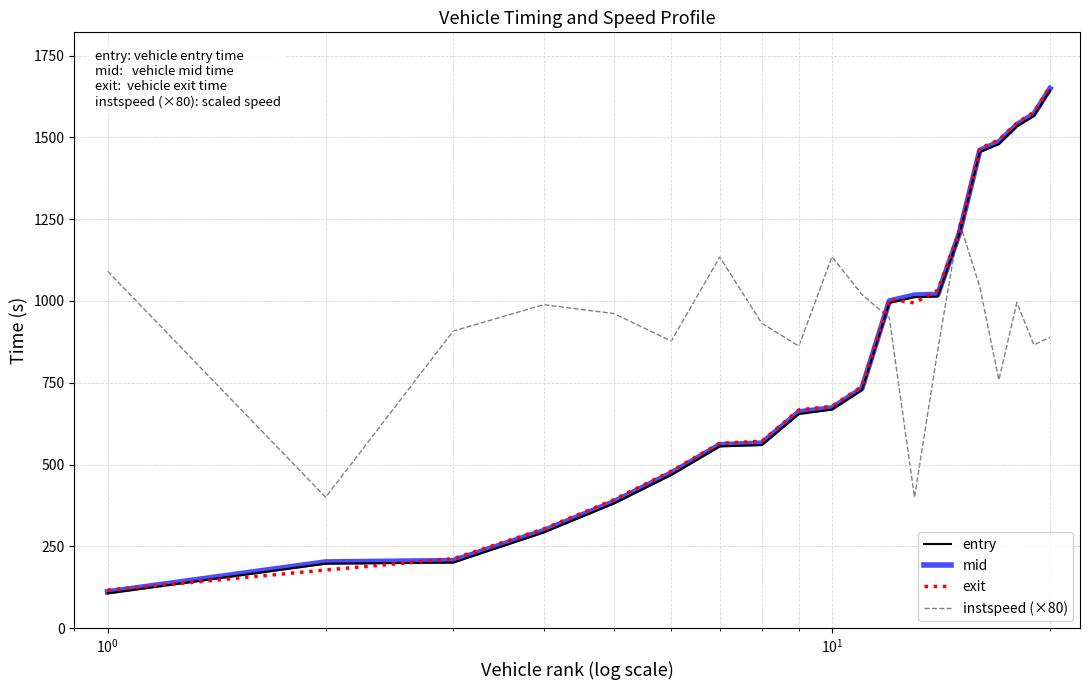

True or false: exit and instspeed (×80) cross at least once.

True